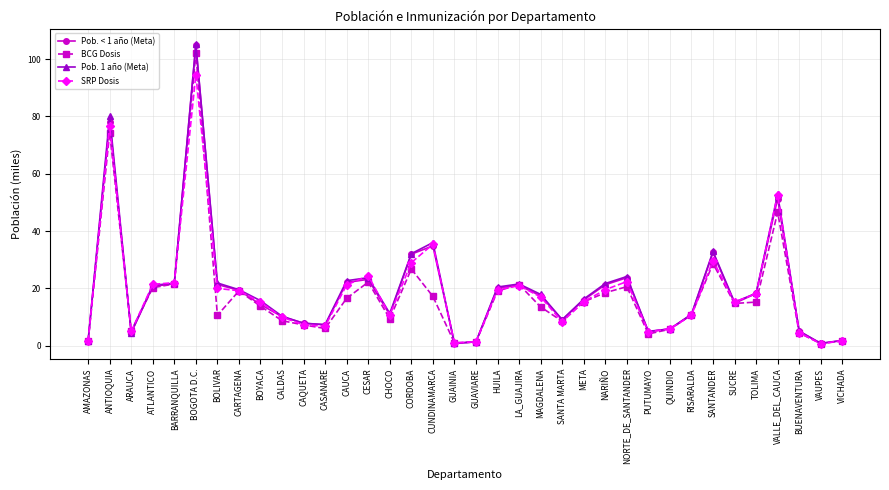

The Pob. < 1 año (Meta) series shows 13.3 at BARRANQUILLA. True or false?

False